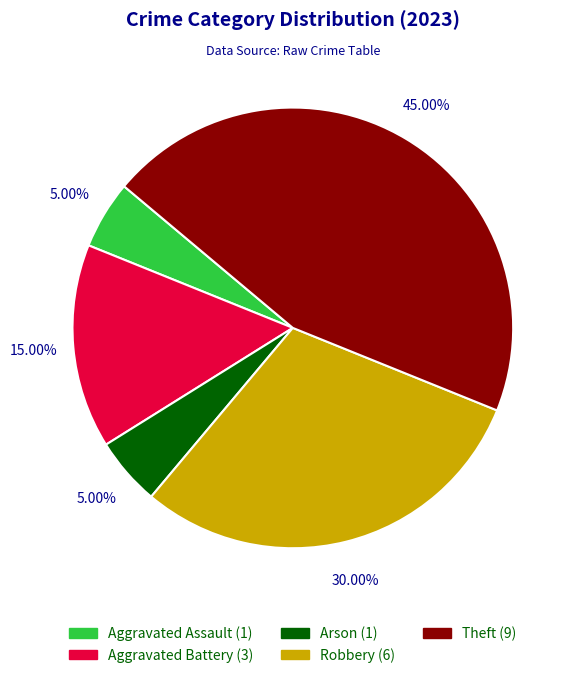

Is there a majority slice in this chart?

No